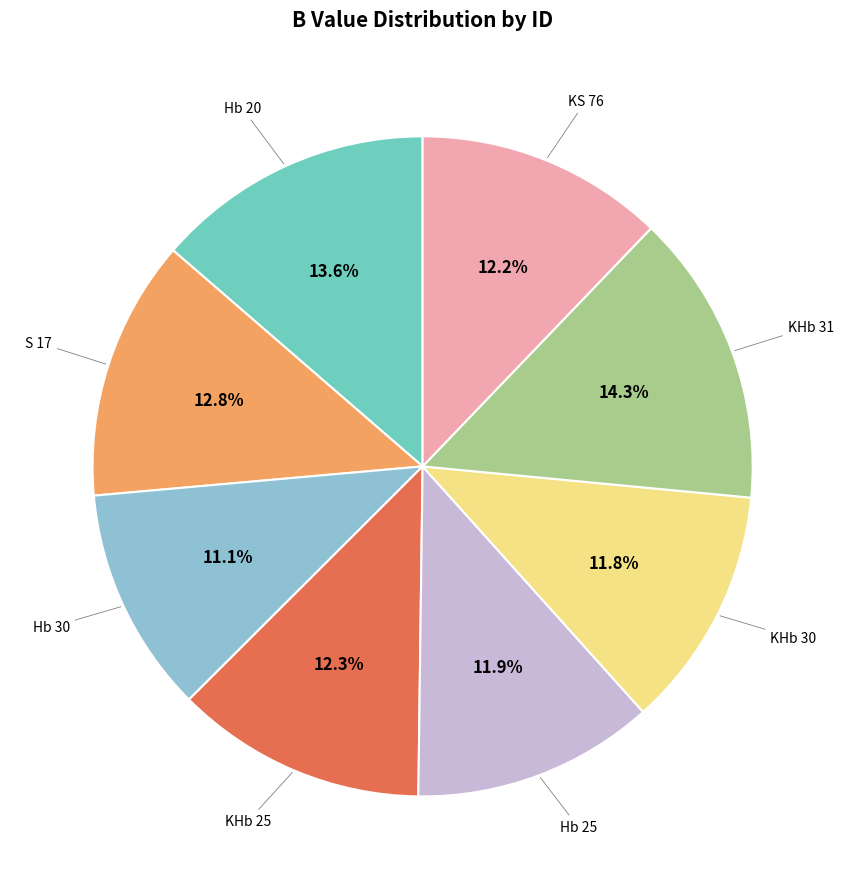

Is there any slice that represents more than half of the pie?

No